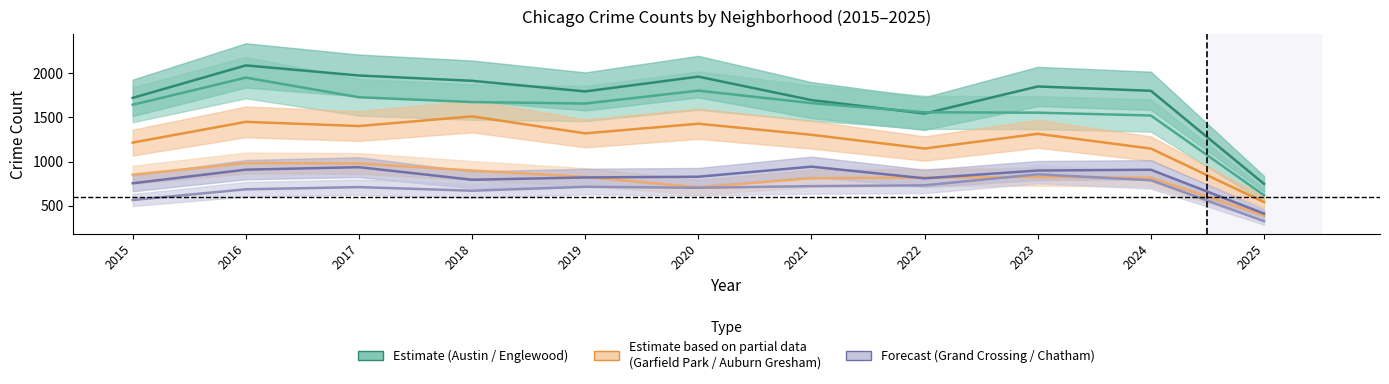

Reading left to right, transcribe all the data shown in this chart.

Austin: 1719	2086	1972	1912	1792	1959	1694	1542	1848	1799	747
Englewood: 1641	1948	1726	1672	1655	1801	1660	1556	1552	1520	619
Garfield Park: 1214	1448	1401	1510	1318	1427	1302	1147	1313	1146	541
Auburn Gresham: 851	983	978	898	826	708	811	819	825	816	389
Grand Crossing: 754	908	936	794	820	828	942	810	898	907	411
Chatham: 565	686	711	670	714	703	722	731	856	788	326